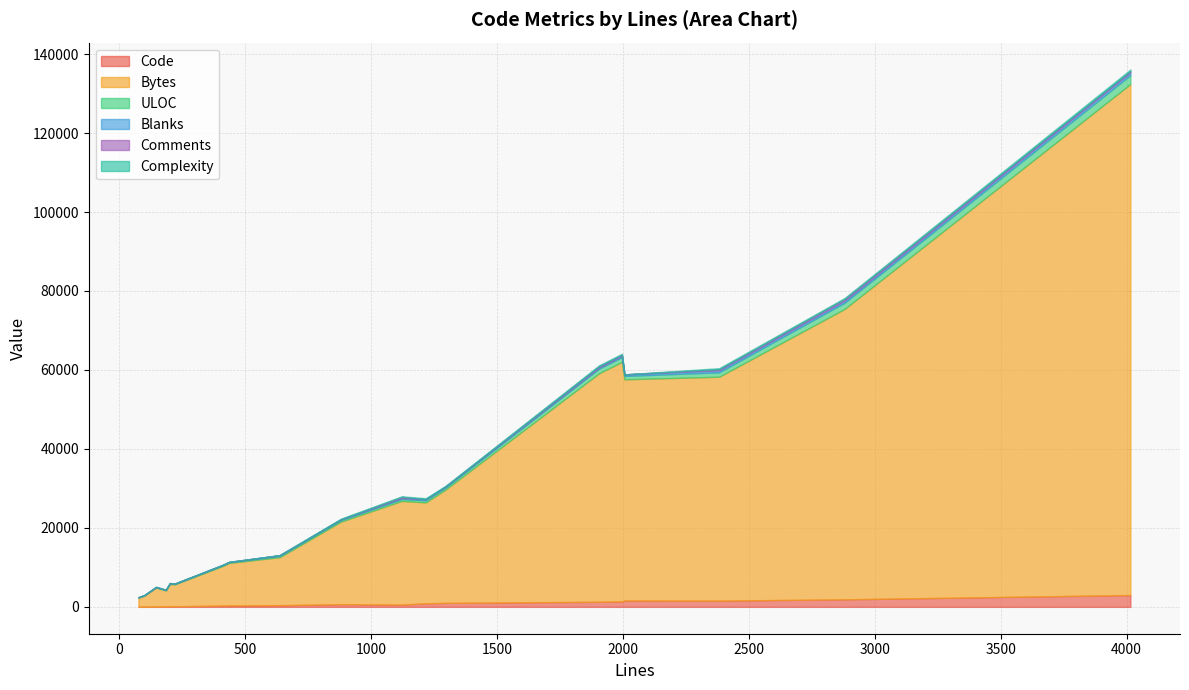

What is the average value of the ULOC series?

578